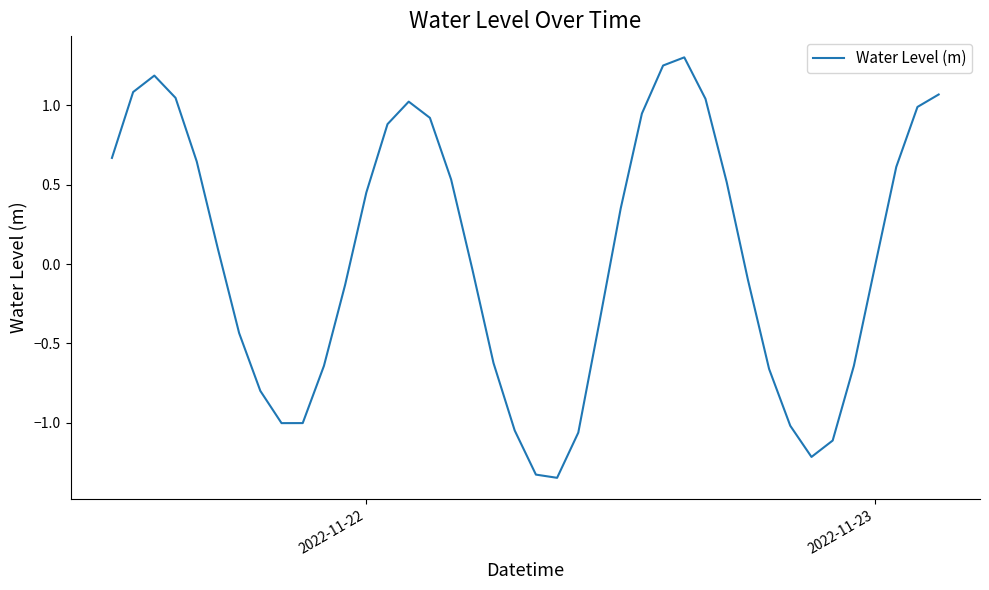

How many lines are shown in the chart?

1